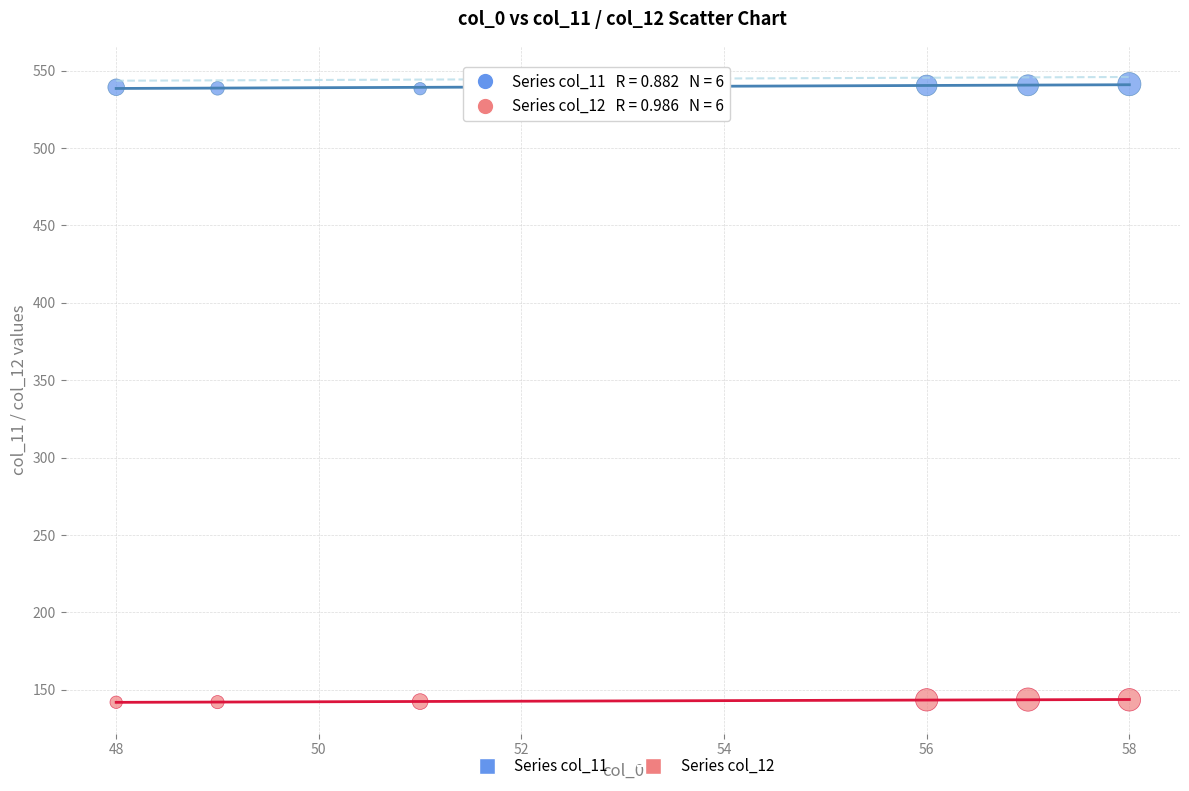

Which series reaches the minimum Y coordinate?

Series col_12